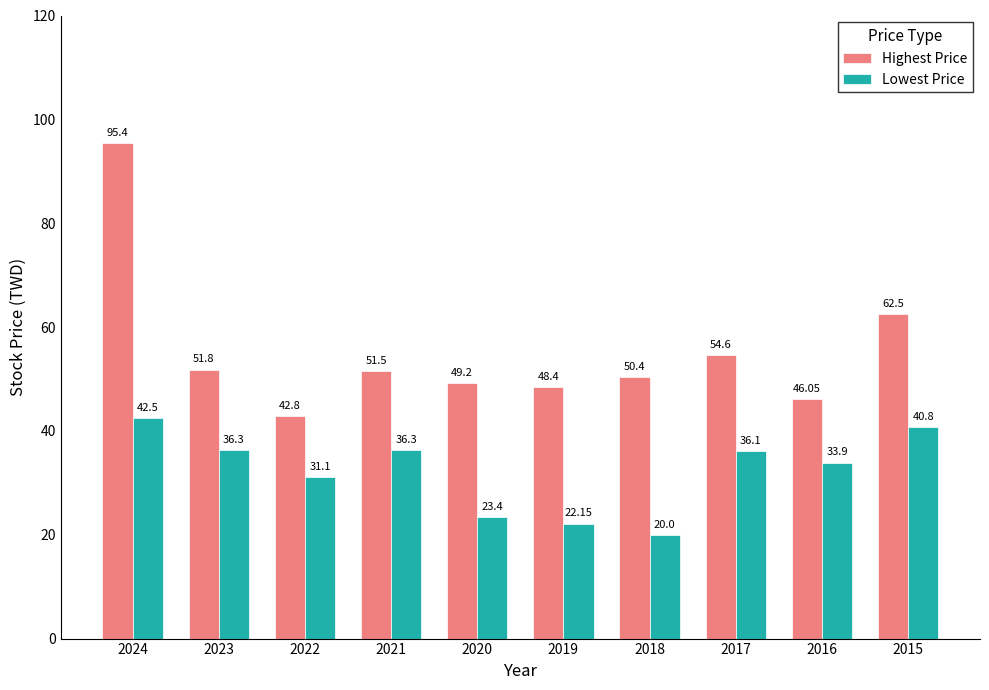

The Highest Price series shows 81.8 at 2015. True or false?

False